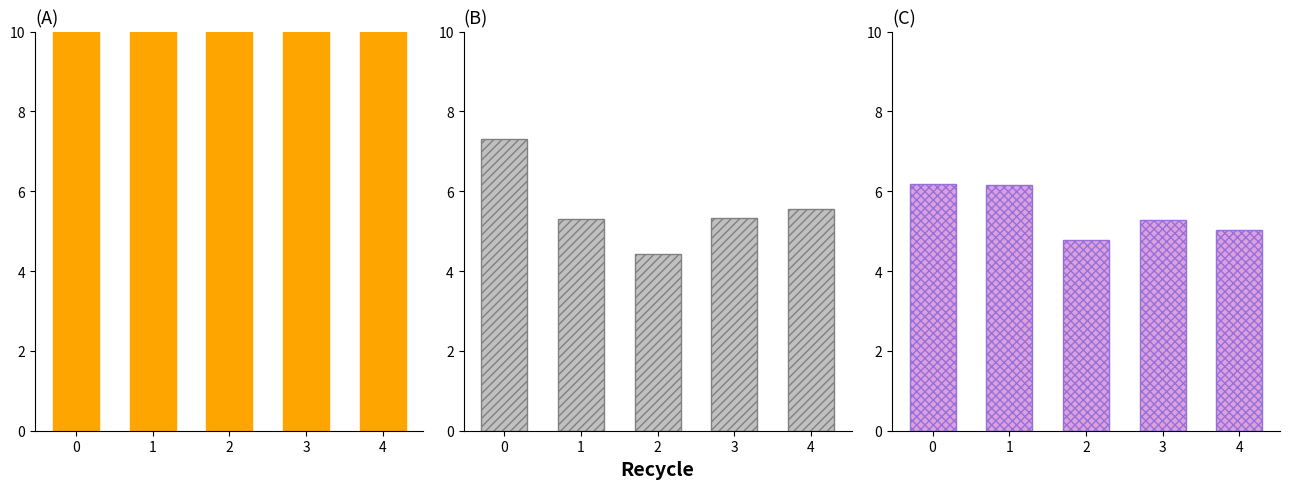

How many data points in x1 are less than 5?

1